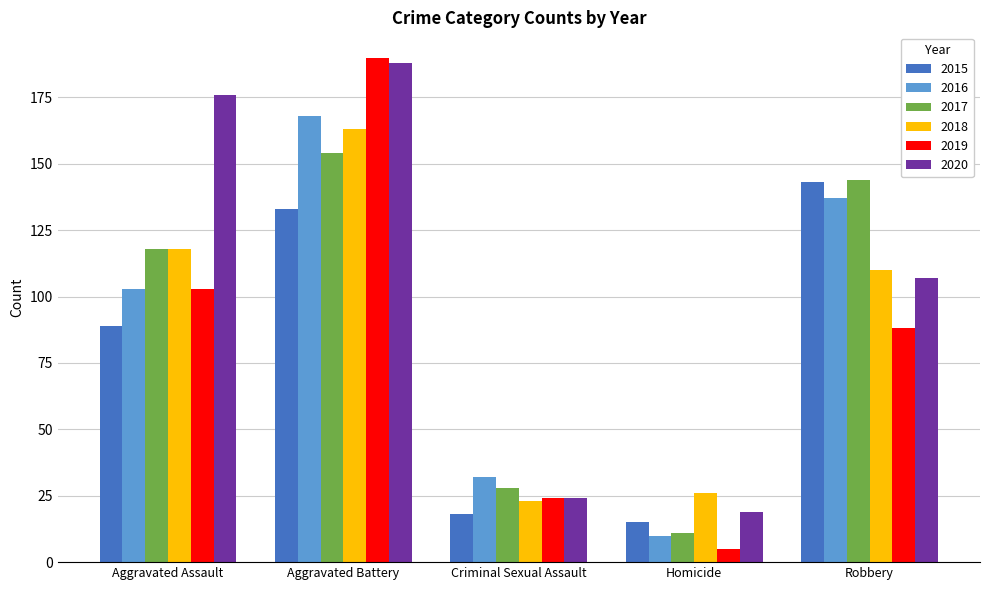

What position from the left is Homicide?

4